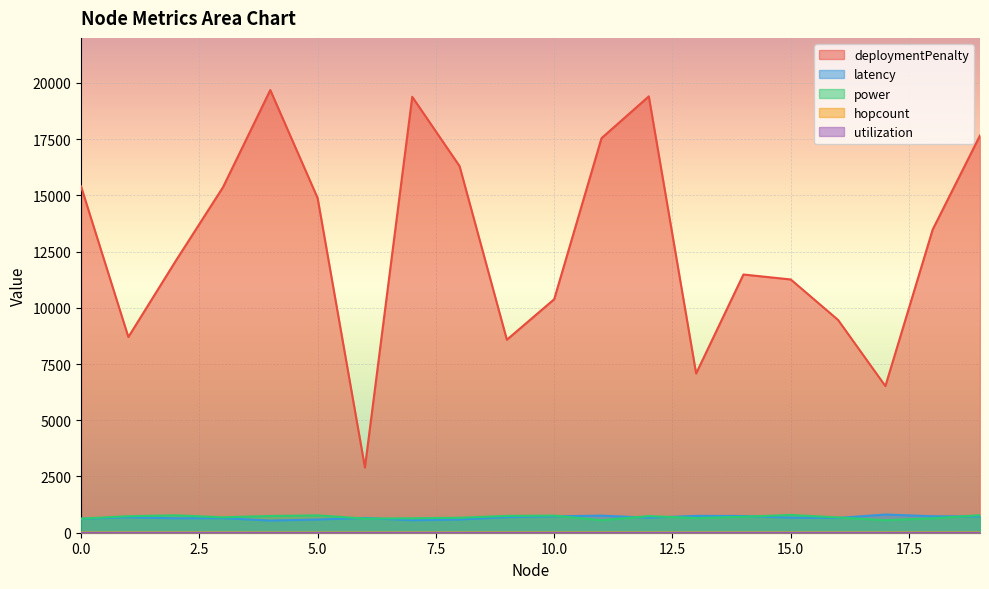

At which category does power reach its first local peak?

2